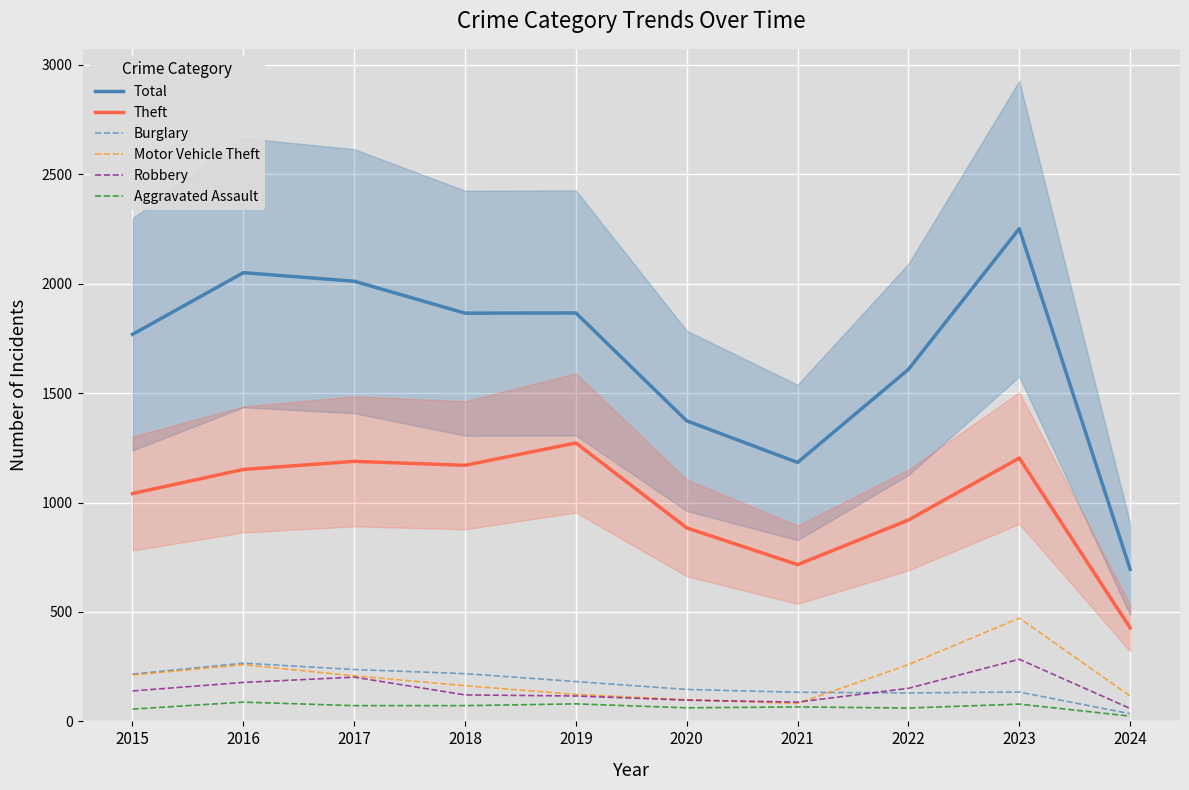

Reading left to right, list all the values displayed in this chart.

Total: 1768	2050	2011	1865	1866	1373	1183	1608	2251	695
Theft: 1041	1151	1188	1170	1272	884	716	920	1203	427
Burglary: 216	266	237	218	182	146	133	130	134	35
Motor Vehicle Theft: 212	259	208	163	123	99	82	259	472	116
Robbery: 139	178	202	121	116	97	88	151	284	59
Aggravated Assault: 56	88	72	72	80	62	66	61	79	24